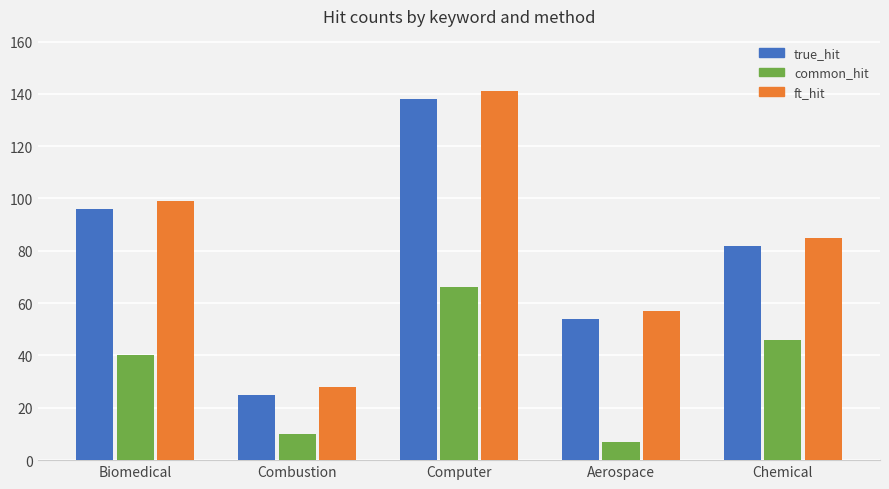

How many series are shown in this chart?

3